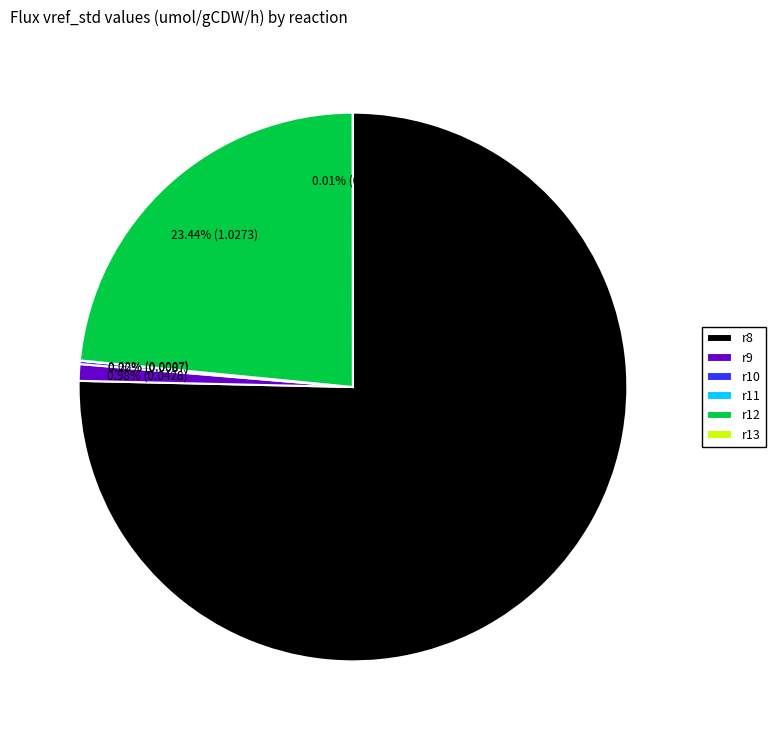

What is the largest slice in the pie chart?

r8